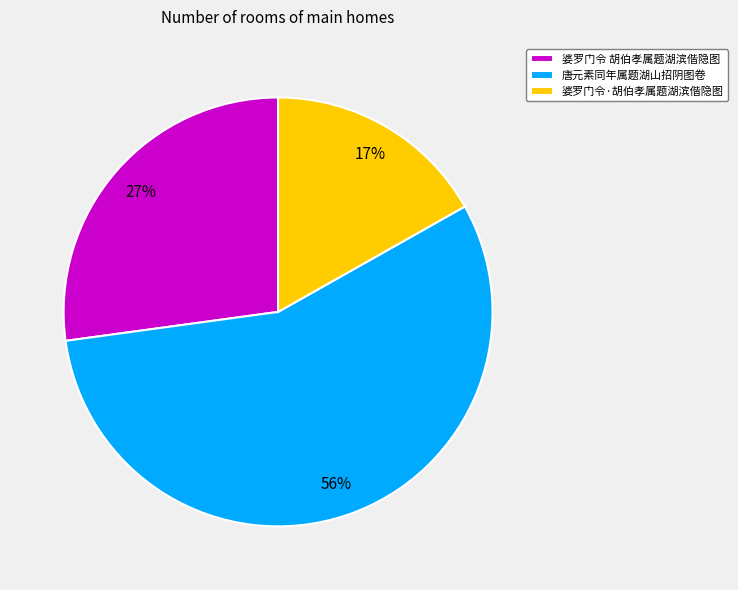

Which category has the biggest portion of the pie?

唐元素同年属题湖山招阴图卷